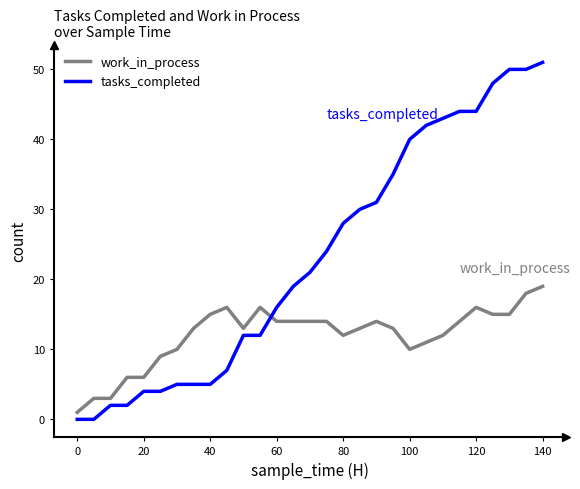

Which series has the largest range (max minus min)?

tasks_completed